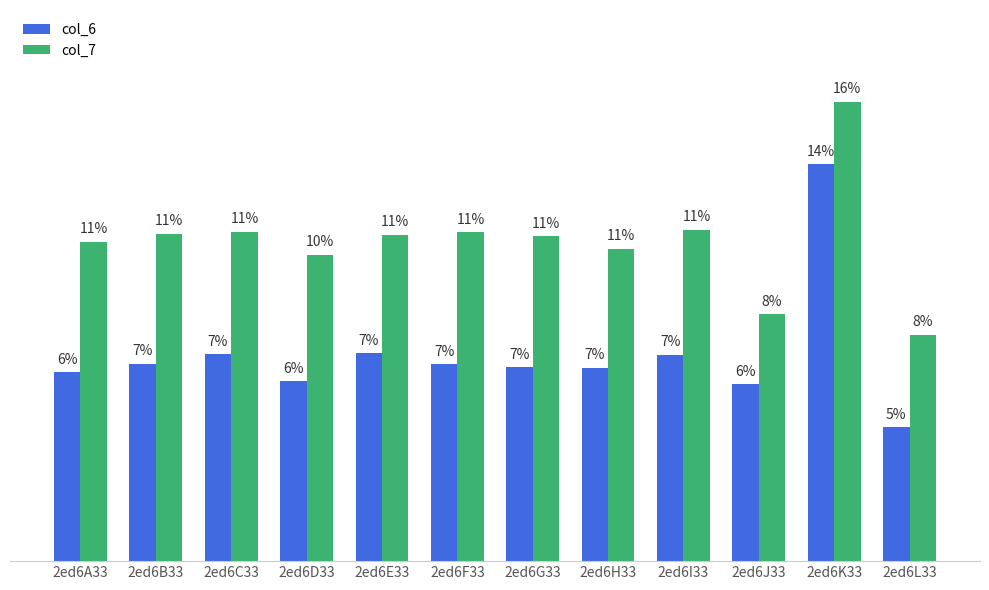

Are the bars grouped side by side (vs. stacked)?

Yes